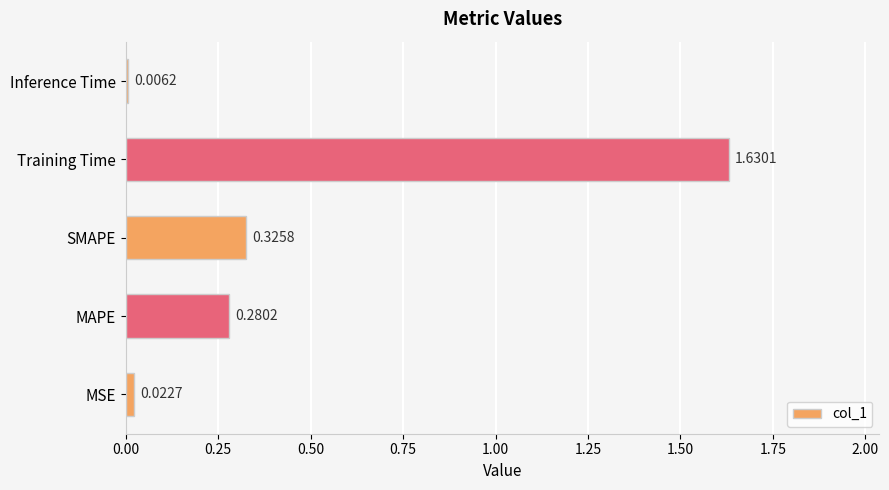

Rank the categories by value from lowest to highest.

Inference Time, MSE, MAPE, SMAPE, Training Time